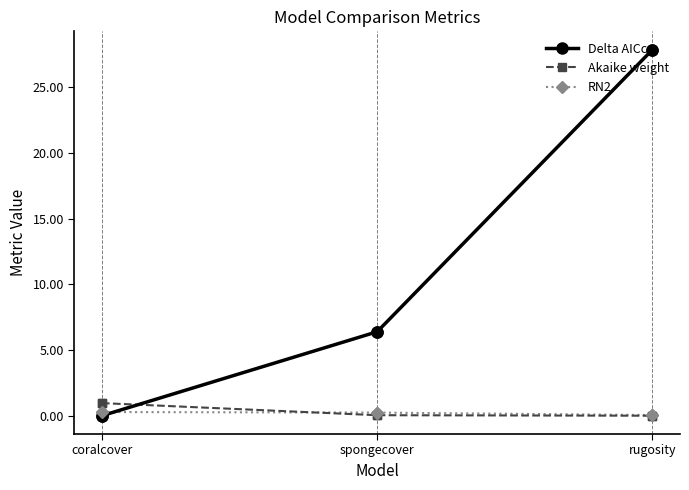

How many categories are shown in the chart?

3